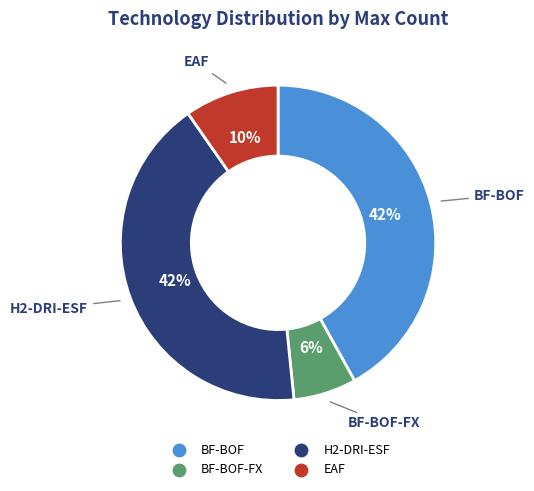

Is there any slice that represents more than half of the pie?

No